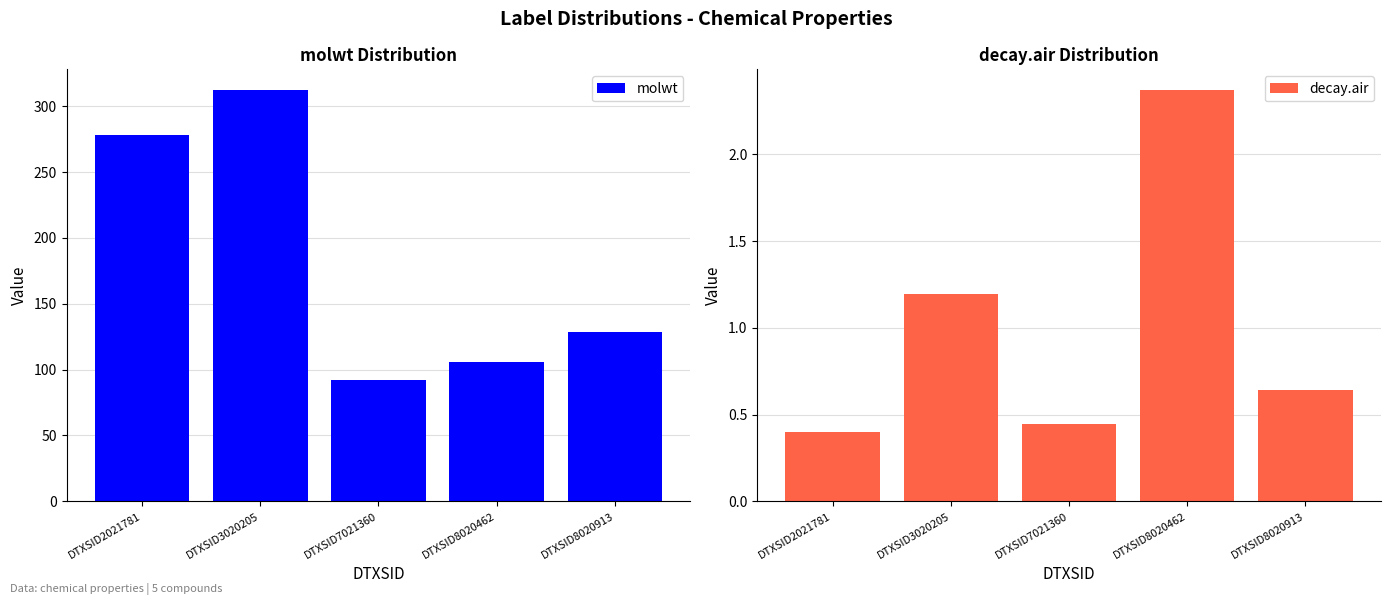

Where does the molwt series first go above 128?

DTXSID2021781